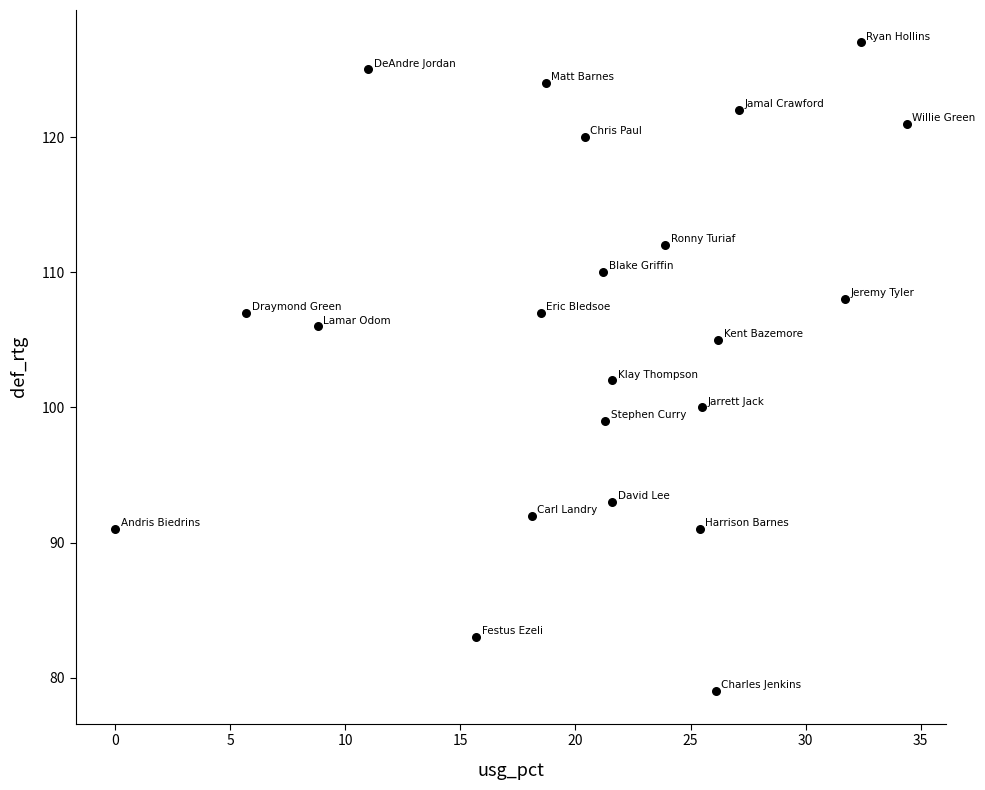

What Y value in the scatter plot is closest to 103?

102